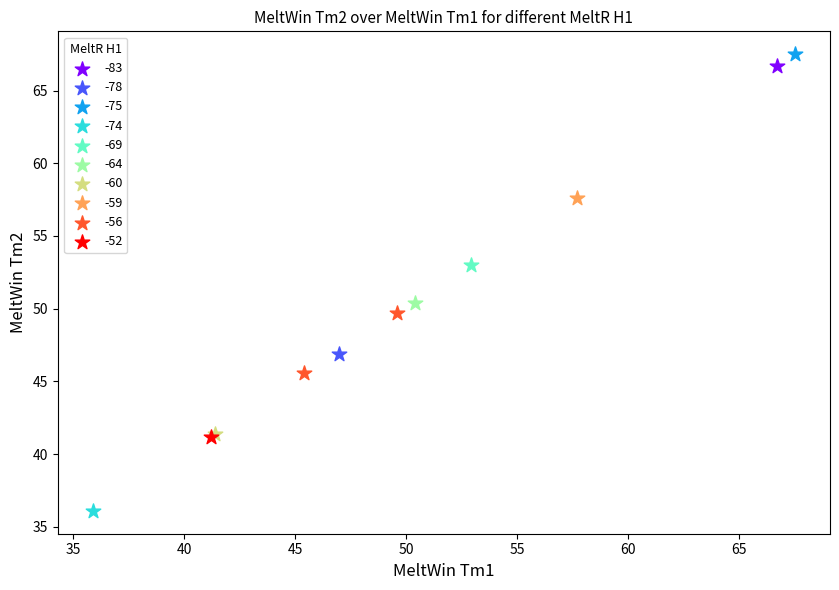

What are all the series names shown in the legend?

-83, -78, -75, -74, -69, -64, -60, -59, -56, -52